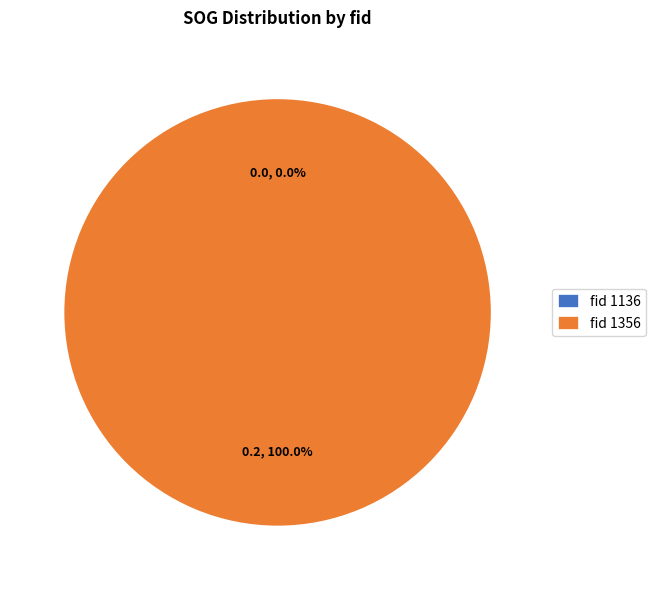

To the nearest percent, what is the combined percentage of 1136 and 1356?

100%